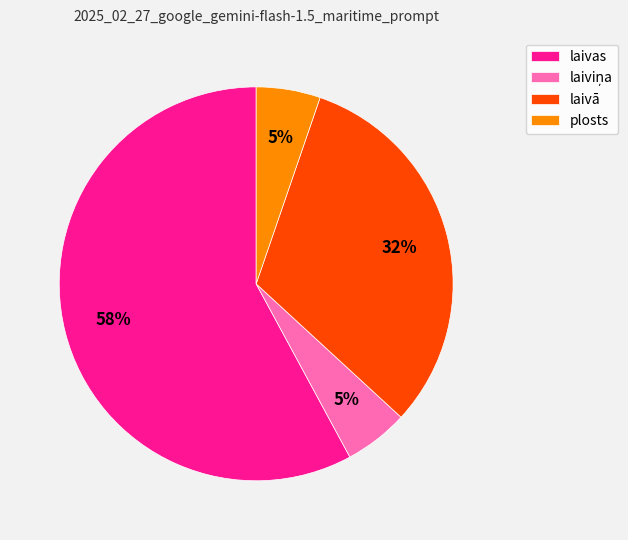

Which slice is the largest?

laivas